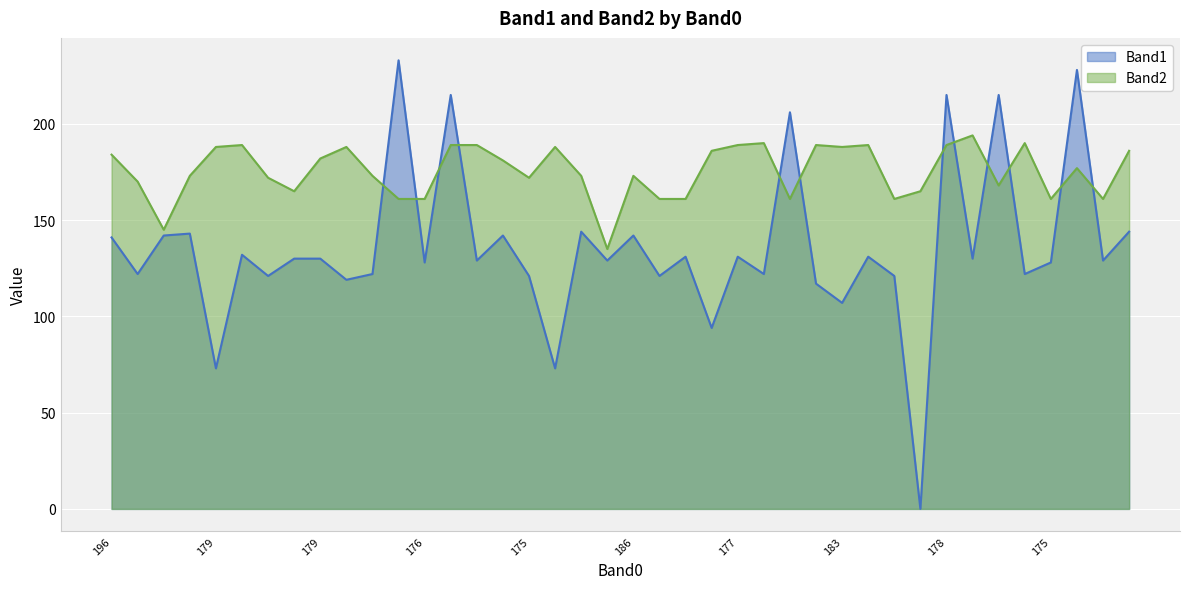

Is it true that Band2 equals 161 at 196?

True